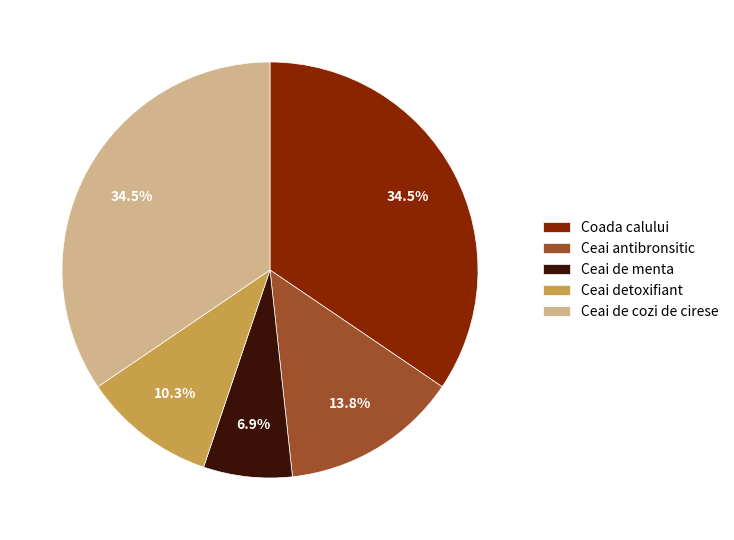

What is the ratio of the value at Ceai de cozi de cirese to the value at Ceai de menta?

5.0